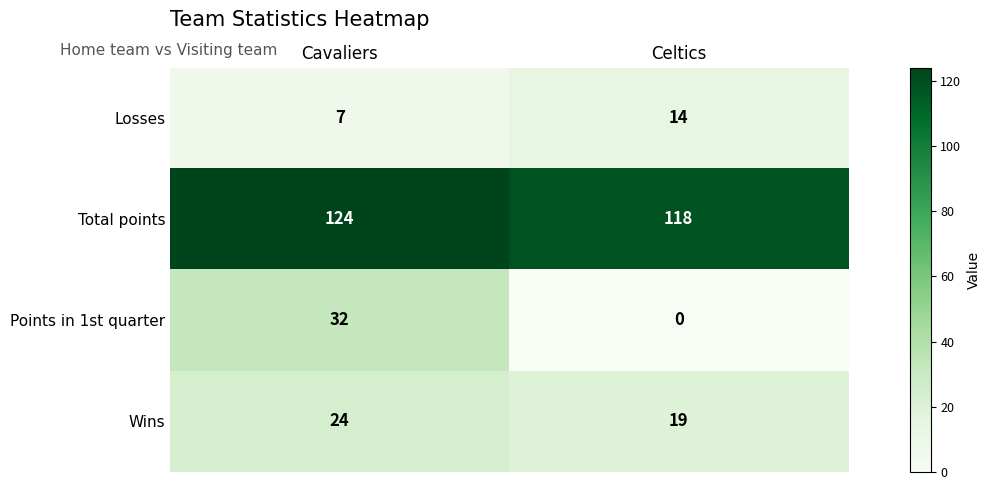

What is the difference between the highest and lowest values at Celtics?

118